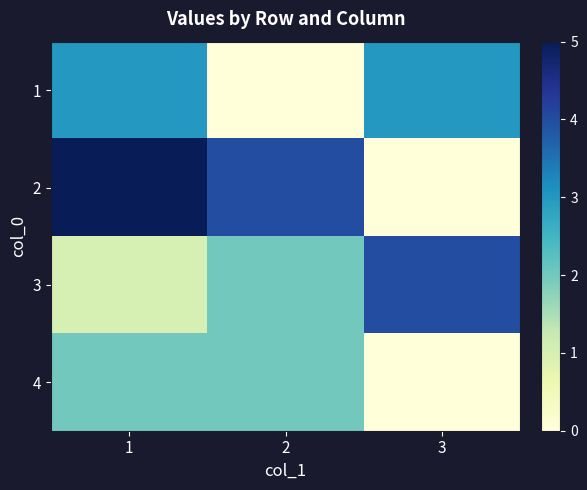

Reading left to right, transcribe all the data shown in this chart.

1: 1=3	2=0	3=3
2: 1=5	2=4	3=0
3: 1=1	2=2	3=4
4: 1=2	2=2	3=0